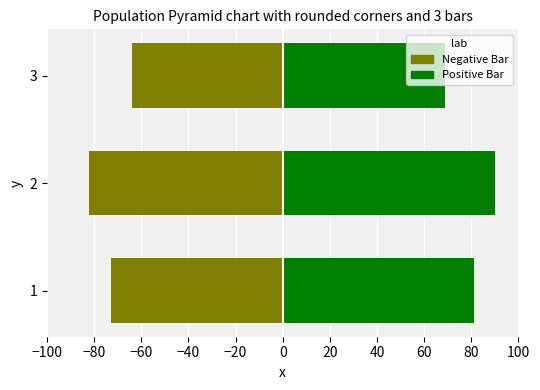

Reading left to right, list all the values displayed in this chart.

Negative Bar: -73	-82	-64
Positive Bar: 81	90	69